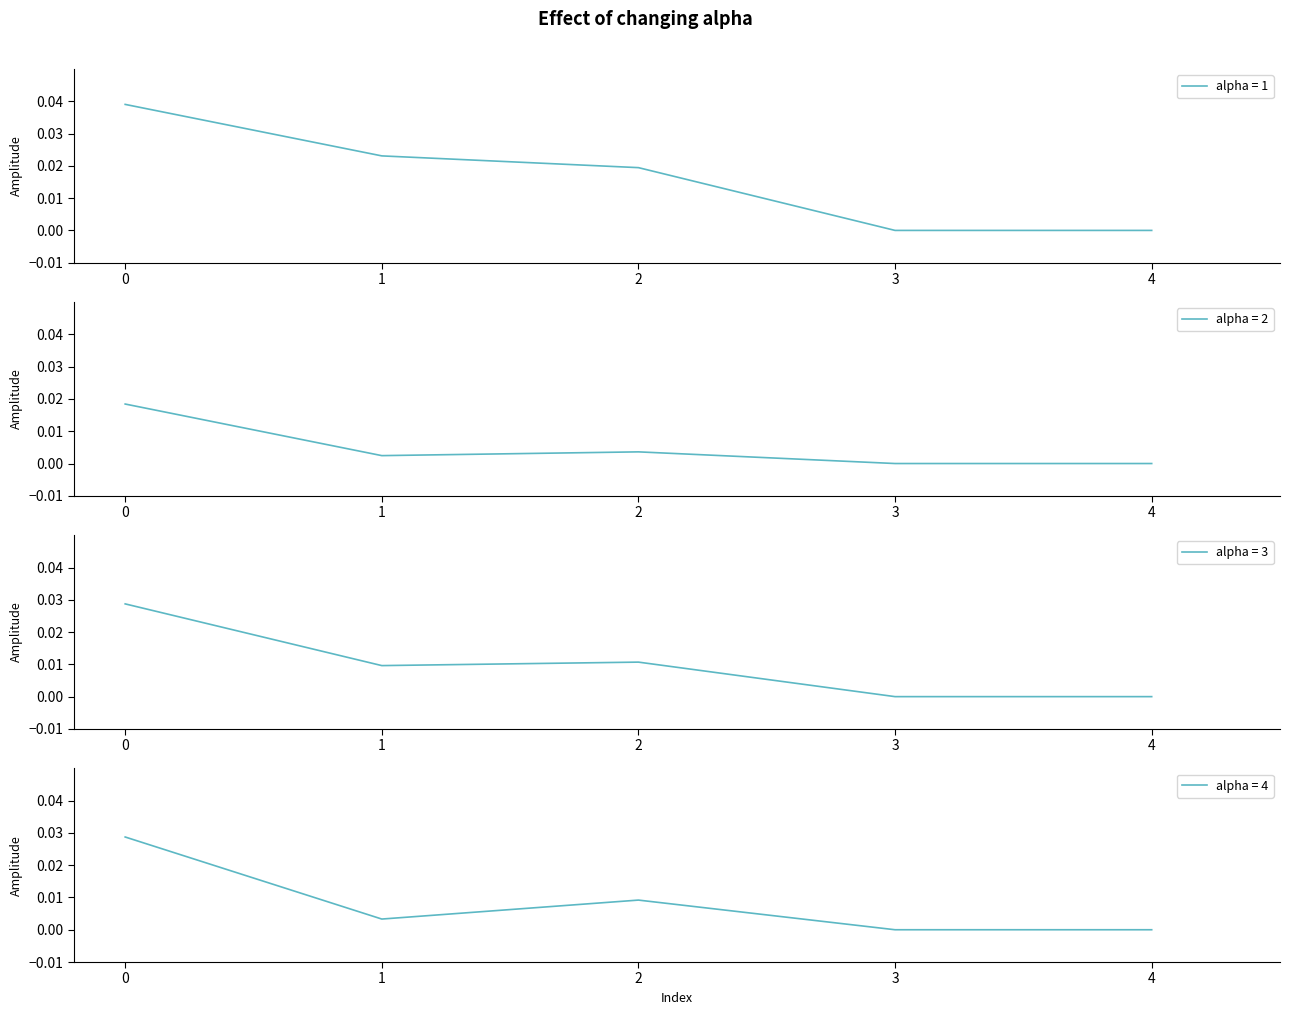

The avg series shows 0.0 at 0. True or false?

False